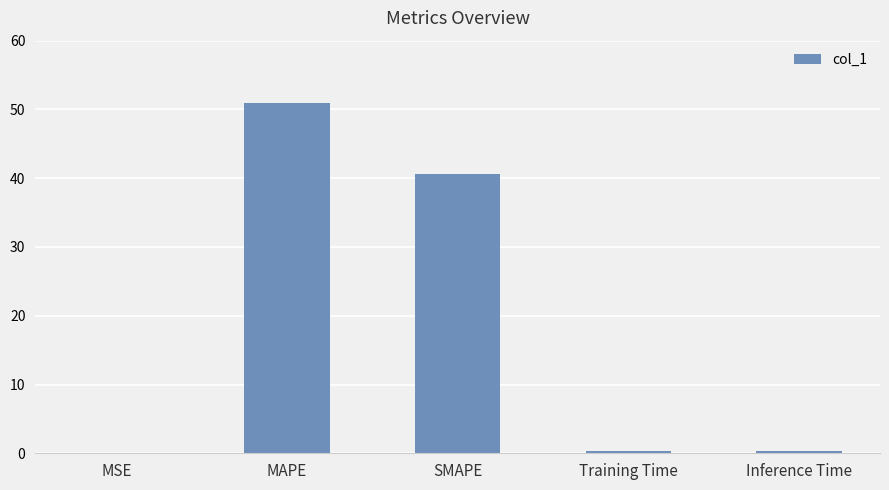

Where is the data nearest to the value 25?

SMAPE